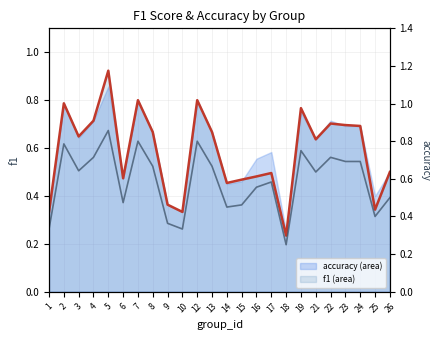

At which label does accuracy line reach its peak?

5